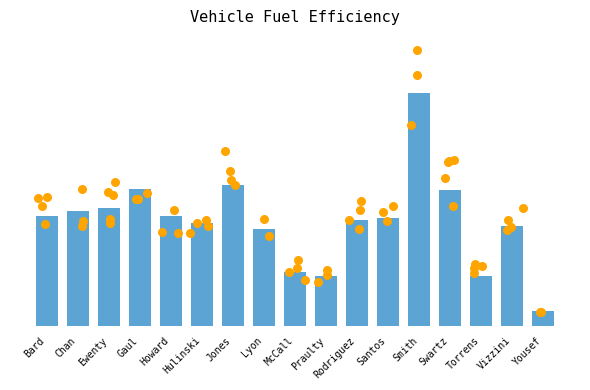

Between Gaul and Rodriguez, which is larger?

Gaul